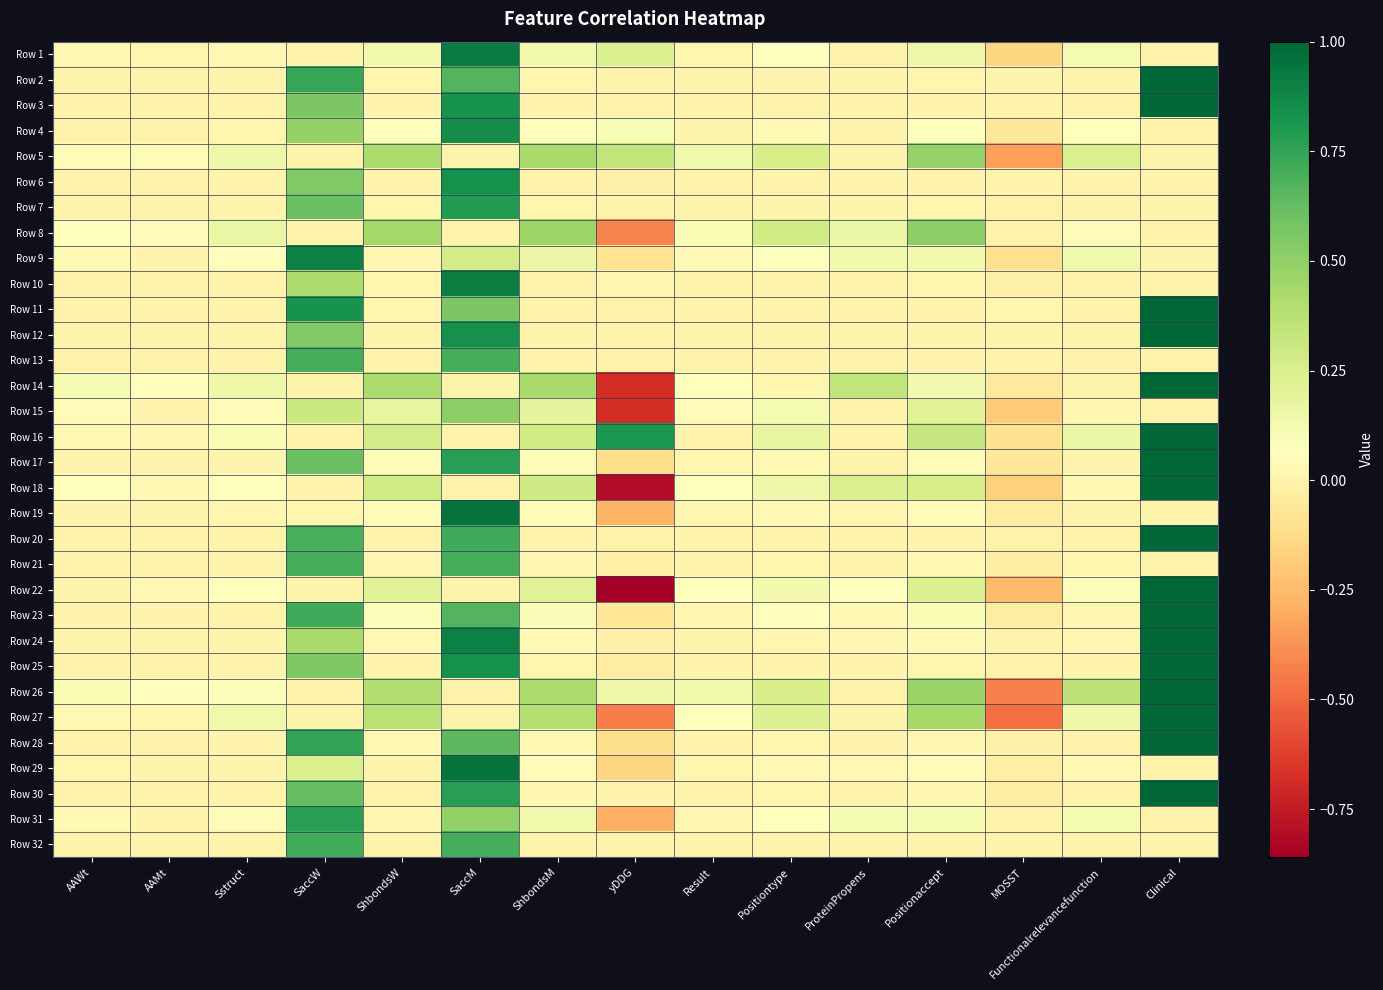

Reading left to right, extract all data points from this chart.

Row 1: AAWt=0.0	AAMt=0.0	Sstruct=0.0	SaccW=0.0	ShbondsW=0.1	SaccM=0.9	ShbondsM=0.1	yDDG=0.2	Result=0.0	Positiontype=0.1	ProteinPropens=0.0	Positionaccept=0.2	MOSST=-0.2	Functionalrelevancefunction=0.1	Clinical=0.0
Row 2: AAWt=0.0	AAMt=0.0	Sstruct=0.0	SaccW=0.7	ShbondsW=0.0	SaccM=0.7	ShbondsM=0.0	yDDG=0.0	Result=0.0	Positiontype=0.0	ProteinPropens=0.0	Positionaccept=0.0	MOSST=0.0	Functionalrelevancefunction=0.0	Clinical=1.0
Row 3: AAWt=0.0	AAMt=0.0	Sstruct=0.0	SaccW=0.6	ShbondsW=0.0	SaccM=0.8	ShbondsM=0.0	yDDG=0.0	Result=0.0	Positiontype=0.0	ProteinPropens=0.0	Positionaccept=0.0	MOSST=-0.0	Functionalrelevancefunction=0.0	Clinical=1.0
Row 4: AAWt=0.0	AAMt=0.0	Sstruct=0.0	SaccW=0.5	ShbondsW=0.1	SaccM=0.9	ShbondsM=0.1	yDDG=0.1	Result=0.0	Positiontype=0.0	ProteinPropens=0.0	Positionaccept=0.1	MOSST=-0.1	Functionalrelevancefunction=0.1	Clinical=0.0
Row 5: AAWt=0.0	AAMt=0.0	Sstruct=0.2	SaccW=0.0	ShbondsW=0.4	SaccM=0.0	ShbondsM=0.4	yDDG=0.3	Result=0.1	Positiontype=0.3	ProteinPropens=0.0	Positionaccept=0.5	MOSST=-0.3	Functionalrelevancefunction=0.2	Clinical=0.0
Row 6: AAWt=0.0	AAMt=0.0	Sstruct=0.0	SaccW=0.5	ShbondsW=0.0	SaccM=0.8	ShbondsM=0.0	yDDG=-0.0	Result=0.0	Positiontype=0.0	ProteinPropens=0.0	Positionaccept=0.0	MOSST=0.0	Functionalrelevancefunction=0.0	Clinical=0.0
Row 7: AAWt=0.0	AAMt=0.0	Sstruct=0.0	SaccW=0.6	ShbondsW=0.0	SaccM=0.8	ShbondsM=0.0	yDDG=0.0	Result=0.0	Positiontype=0.0	ProteinPropens=0.0	Positionaccept=0.0	MOSST=-0.0	Functionalrelevancefunction=0.0	Clinical=0.0
Row 8: AAWt=0.1	AAMt=0.0	Sstruct=0.2	SaccW=0.0	ShbondsW=0.4	SaccM=0.0	ShbondsM=0.5	yDDG=-0.4	Result=0.1	Positiontype=0.3	ProteinPropens=0.2	Positionaccept=0.5	MOSST=0.0	Functionalrelevancefunction=0.1	Clinical=0.0
Row 9: AAWt=0.0	AAMt=0.0	Sstruct=0.1	SaccW=0.9	ShbondsW=0.0	SaccM=0.3	ShbondsM=0.2	yDDG=-0.1	Result=0.0	Positiontype=0.1	ProteinPropens=0.1	Positionaccept=0.1	MOSST=-0.1	Functionalrelevancefunction=0.1	Clinical=0.0
Row 10: AAWt=0.0	AAMt=0.0	Sstruct=0.0	SaccW=0.4	ShbondsW=0.0	SaccM=0.9	ShbondsM=0.0	yDDG=0.0	Result=0.0	Positiontype=0.0	ProteinPropens=0.0	Positionaccept=0.0	MOSST=-0.0	Functionalrelevancefunction=0.0	Clinical=0.0
Row 11: AAWt=0.0	AAMt=0.0	Sstruct=0.0	SaccW=0.8	ShbondsW=0.0	SaccM=0.6	ShbondsM=0.0	yDDG=-0.0	Result=0.0	Positiontype=0.0	ProteinPropens=0.0	Positionaccept=0.0	MOSST=0.0	Functionalrelevancefunction=0.0	Clinical=1.0
Row 12: AAWt=0.0	AAMt=0.0	Sstruct=0.0	SaccW=0.5	ShbondsW=0.0	SaccM=0.8	ShbondsM=0.0	yDDG=0.0	Result=0.0	Positiontype=0.0	ProteinPropens=0.0	Positionaccept=0.0	MOSST=0.0	Functionalrelevancefunction=0.0	Clinical=1.0
Row 13: AAWt=0.0	AAMt=0.0	Sstruct=0.0	SaccW=0.7	ShbondsW=0.0	SaccM=0.7	ShbondsM=0.0	yDDG=-0.0	Result=0.0	Positiontype=0.0	ProteinPropens=0.0	Positionaccept=0.0	MOSST=-0.0	Functionalrelevancefunction=0.0	Clinical=0.0
Row 14: AAWt=0.1	AAMt=0.1	Sstruct=0.2	SaccW=0.0	ShbondsW=0.4	SaccM=0.0	ShbondsM=0.4	yDDG=-0.7	Result=0.1	Positiontype=0.0	ProteinPropens=0.3	Positionaccept=0.1	MOSST=-0.0	Functionalrelevancefunction=0.0	Clinical=1.0
Row 15: AAWt=0.0	AAMt=0.0	Sstruct=0.0	SaccW=0.3	ShbondsW=0.2	SaccM=0.5	ShbondsM=0.2	yDDG=-0.7	Result=0.1	Positiontype=0.1	ProteinPropens=0.0	Positionaccept=0.2	MOSST=-0.2	Functionalrelevancefunction=0.0	Clinical=0.0
Row 16: AAWt=0.0	AAMt=0.0	Sstruct=0.1	SaccW=0.0	ShbondsW=0.3	SaccM=0.0	ShbondsM=0.3	yDDG=0.8	Result=0.0	Positiontype=0.2	ProteinPropens=0.0	Positionaccept=0.3	MOSST=-0.1	Functionalrelevancefunction=0.2	Clinical=1.0
Row 17: AAWt=0.0	AAMt=0.0	Sstruct=0.0	SaccW=0.6	ShbondsW=0.0	SaccM=0.8	ShbondsM=0.0	yDDG=-0.1	Result=0.0	Positiontype=0.0	ProteinPropens=0.0	Positionaccept=0.1	MOSST=-0.1	Functionalrelevancefunction=0.0	Clinical=1.0
Row 18: AAWt=0.1	AAMt=0.0	Sstruct=0.1	SaccW=0.0	ShbondsW=0.3	SaccM=0.0	ShbondsM=0.3	yDDG=-0.8	Result=0.1	Positiontype=0.1	ProteinPropens=0.2	Positionaccept=0.3	MOSST=-0.2	Functionalrelevancefunction=0.0	Clinical=1.0
Row 19: AAWt=0.0	AAMt=0.0	Sstruct=0.0	SaccW=0.0	ShbondsW=0.0	SaccM=1.0	ShbondsM=0.0	yDDG=-0.3	Result=0.0	Positiontype=0.0	ProteinPropens=0.0	Positionaccept=0.1	MOSST=-0.0	Functionalrelevancefunction=0.0	Clinical=0.0
Row 20: AAWt=0.0	AAMt=0.0	Sstruct=0.0	SaccW=0.7	ShbondsW=0.0	SaccM=0.7	ShbondsM=0.0	yDDG=-0.0	Result=0.0	Positiontype=0.0	ProteinPropens=0.0	Positionaccept=0.0	MOSST=-0.0	Functionalrelevancefunction=0.0	Clinical=1.0
Row 21: AAWt=0.0	AAMt=0.0	Sstruct=0.0	SaccW=0.7	ShbondsW=0.0	SaccM=0.7	ShbondsM=0.0	yDDG=-0.0	Result=0.0	Positiontype=0.0	ProteinPropens=0.0	Positionaccept=0.0	MOSST=-0.0	Functionalrelevancefunction=0.0	Clinical=0.0
Row 22: AAWt=0.0	AAMt=0.0	Sstruct=0.1	SaccW=0.0	ShbondsW=0.2	SaccM=0.0	ShbondsM=0.2	yDDG=-0.9	Result=0.1	Positiontype=0.1	ProteinPropens=0.1	Positionaccept=0.2	MOSST=-0.3	Functionalrelevancefunction=0.1	Clinical=1.0
Row 23: AAWt=0.0	AAMt=0.0	Sstruct=0.0	SaccW=0.7	ShbondsW=0.1	SaccM=0.7	ShbondsM=0.1	yDDG=-0.1	Result=0.0	Positiontype=0.1	ProteinPropens=0.0	Positionaccept=0.1	MOSST=-0.0	Functionalrelevancefunction=0.0	Clinical=1.0
Row 24: AAWt=0.0	AAMt=0.0	Sstruct=0.0	SaccW=0.4	ShbondsW=0.0	SaccM=0.9	ShbondsM=0.0	yDDG=-0.0	Result=0.0	Positiontype=0.0	ProteinPropens=0.0	Positionaccept=0.0	MOSST=0.0	Functionalrelevancefunction=0.0	Clinical=1.0
Row 25: AAWt=0.0	AAMt=0.0	Sstruct=0.0	SaccW=0.6	ShbondsW=0.0	SaccM=0.8	ShbondsM=0.0	yDDG=-0.0	Result=0.0	Positiontype=0.0	ProteinPropens=0.0	Positionaccept=0.0	MOSST=-0.0	Functionalrelevancefunction=0.0	Clinical=1.0
Row 26: AAWt=0.1	AAMt=0.1	Sstruct=0.1	SaccW=0.0	ShbondsW=0.4	SaccM=0.0	ShbondsM=0.4	yDDG=0.1	Result=0.1	Positiontype=0.3	ProteinPropens=0.0	Positionaccept=0.5	MOSST=-0.4	Functionalrelevancefunction=0.4	Clinical=1.0
Row 27: AAWt=0.0	AAMt=0.0	Sstruct=0.1	SaccW=0.0	ShbondsW=0.4	SaccM=0.0	ShbondsM=0.4	yDDG=-0.4	Result=0.1	Positiontype=0.2	ProteinPropens=0.0	Positionaccept=0.4	MOSST=-0.5	Functionalrelevancefunction=0.2	Clinical=1.0
Row 28: AAWt=0.0	AAMt=0.0	Sstruct=0.0	SaccW=0.8	ShbondsW=0.0	SaccM=0.6	ShbondsM=0.0	yDDG=-0.1	Result=0.0	Positiontype=0.0	ProteinPropens=0.0	Positionaccept=0.0	MOSST=-0.0	Functionalrelevancefunction=0.0	Clinical=1.0
Row 29: AAWt=0.0	AAMt=0.0	Sstruct=0.0	SaccW=0.2	ShbondsW=0.0	SaccM=1.0	ShbondsM=0.1	yDDG=-0.2	Result=0.0	Positiontype=0.0	ProteinPropens=0.0	Positionaccept=0.1	MOSST=-0.0	Functionalrelevancefunction=0.0	Clinical=0.0
Row 30: AAWt=0.0	AAMt=0.0	Sstruct=0.0	SaccW=0.6	ShbondsW=0.0	SaccM=0.8	ShbondsM=0.0	yDDG=0.0	Result=0.0	Positiontype=0.0	ProteinPropens=0.0	Positionaccept=0.0	MOSST=-0.0	Functionalrelevancefunction=0.0	Clinical=1.0
Row 31: AAWt=0.0	AAMt=0.0	Sstruct=0.0	SaccW=0.8	ShbondsW=0.0	SaccM=0.5	ShbondsM=0.1	yDDG=-0.3	Result=0.0	Positiontype=0.1	ProteinPropens=0.1	Positionaccept=0.1	MOSST=0.0	Functionalrelevancefunction=0.1	Clinical=0.0
Row 32: AAWt=0.0	AAMt=0.0	Sstruct=0.0	SaccW=0.7	ShbondsW=0.0	SaccM=0.7	ShbondsM=0.0	yDDG=0.0	Result=0.0	Positiontype=0.0	ProteinPropens=0.0	Positionaccept=0.0	MOSST=0.0	Functionalrelevancefunction=0.0	Clinical=0.0